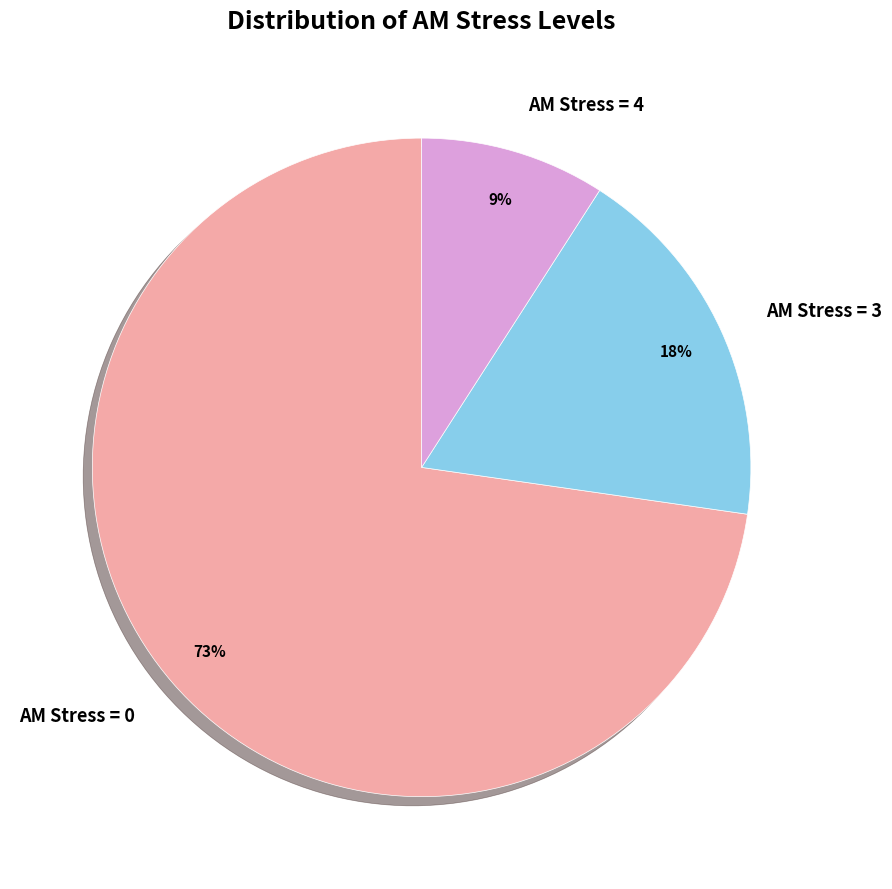

To the nearest percent, what is the average slice percentage?

33%